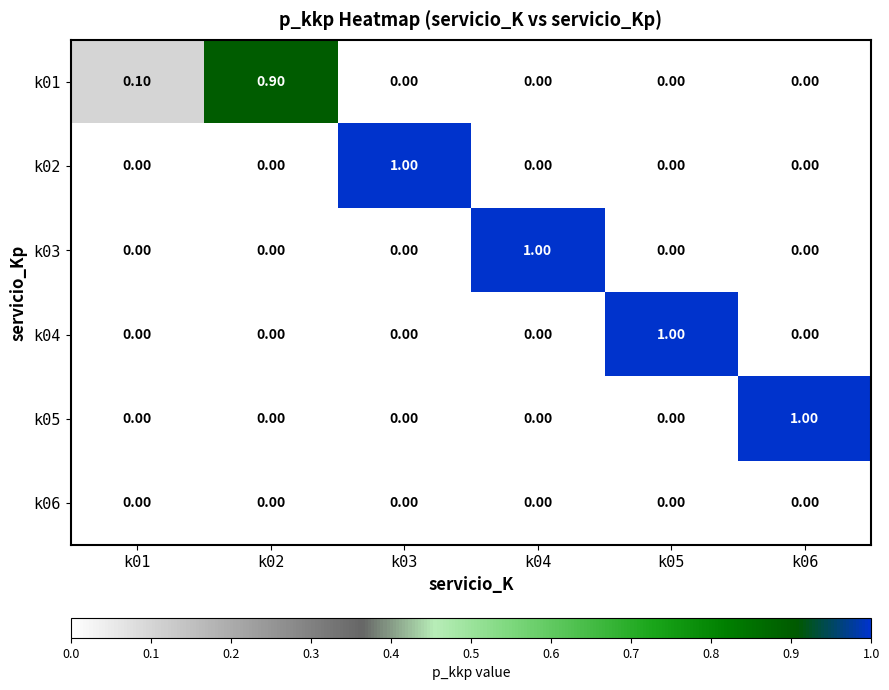

At how many categories does at least one series exceed 0?

6